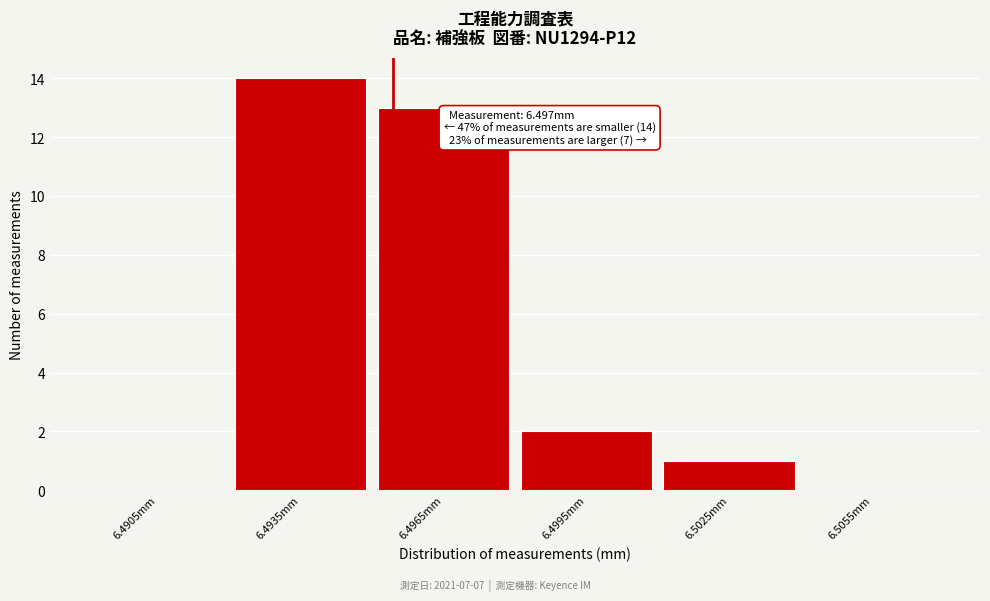

Reading left to right, extract all data points from this chart.

6.4905mm=0	6.4935mm=14	6.4965mm=13	6.4995mm=2	6.5025mm=1	6.5055mm=0